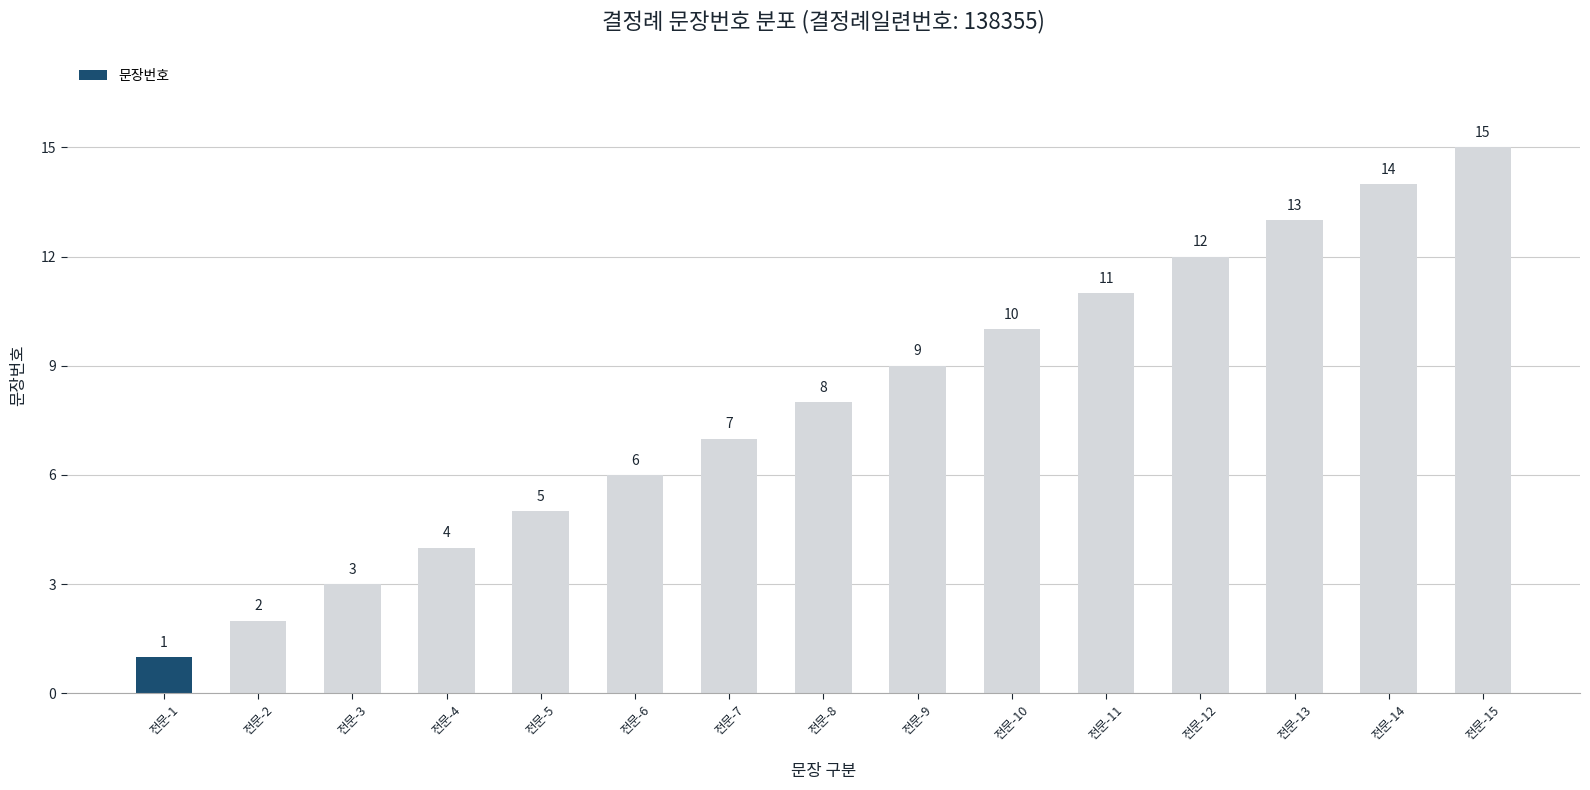

What is the difference between the values at 전문-4 and 전문-12?

8